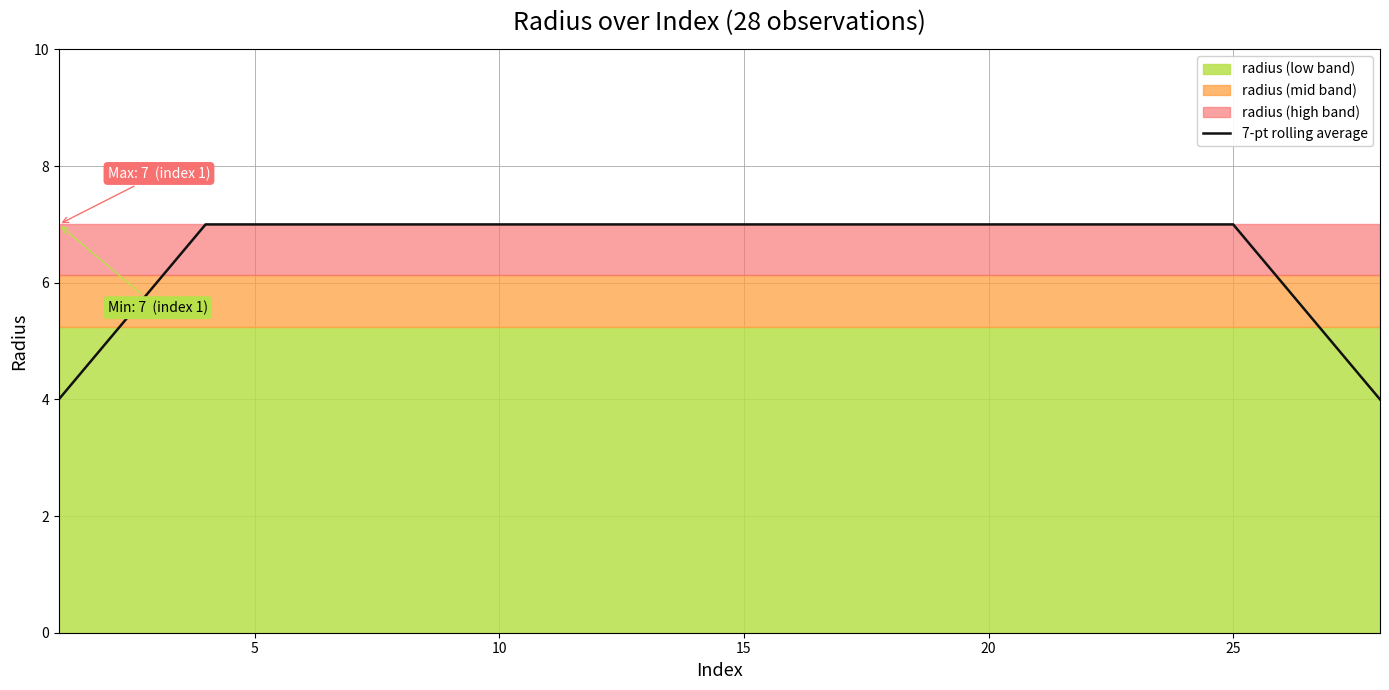

What is the sum of all values?

184